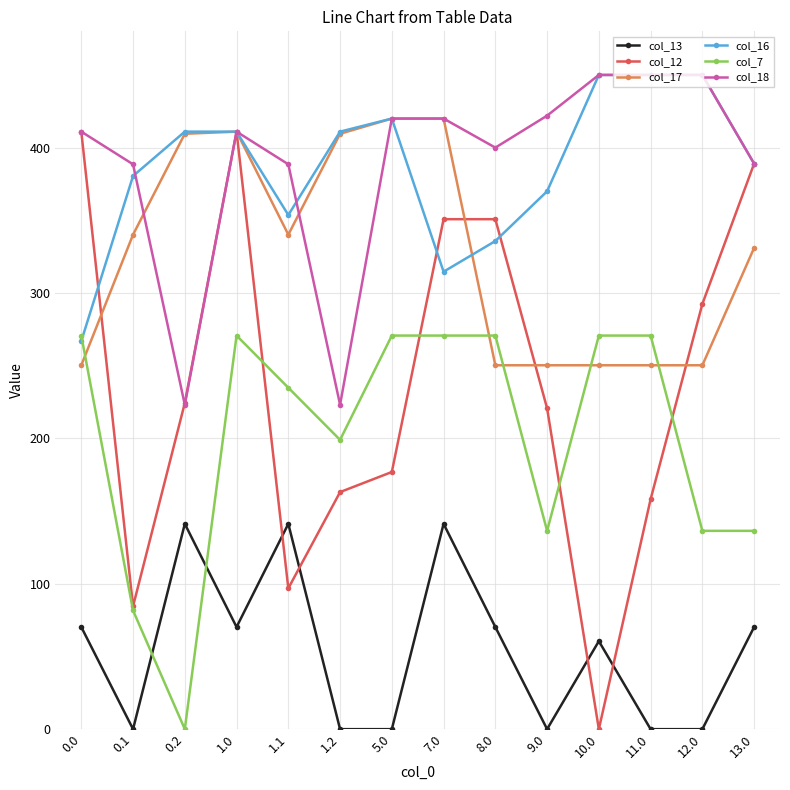

True or false: col_16 has a value of 217.5 at 1.1.

False